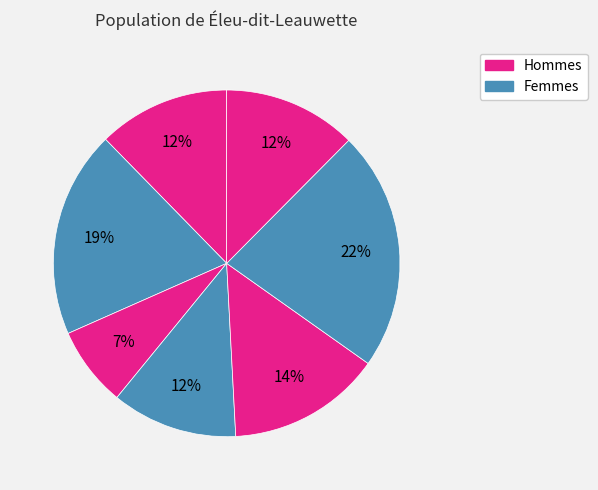

Count the number of slices in the pie.

7